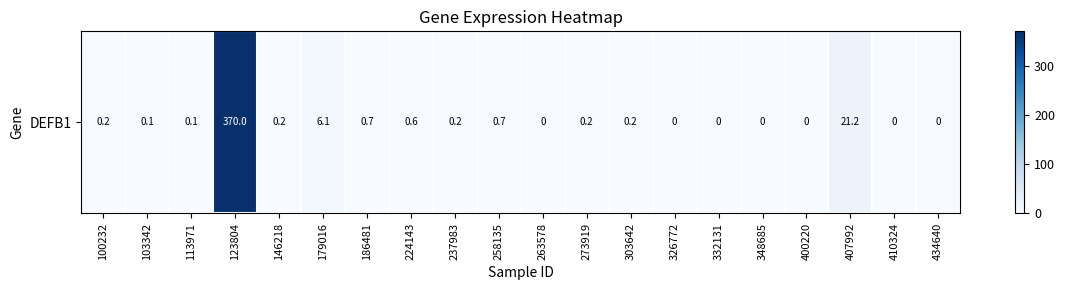

How many values exceed 0?

13